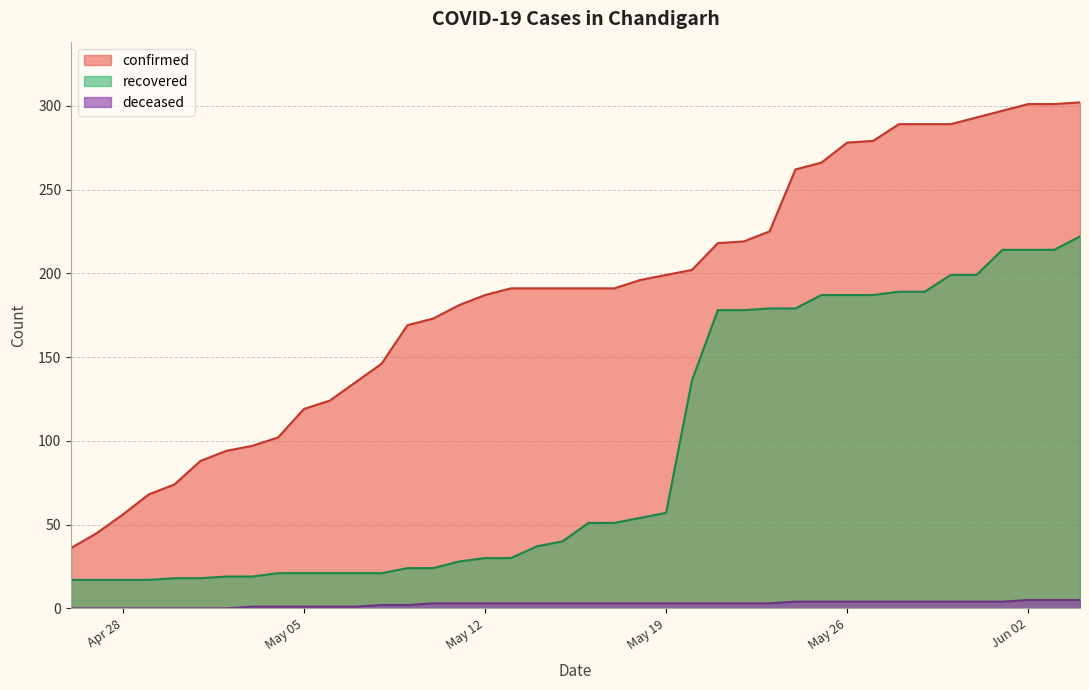

Which series has the largest range (max minus min)?

confirmed